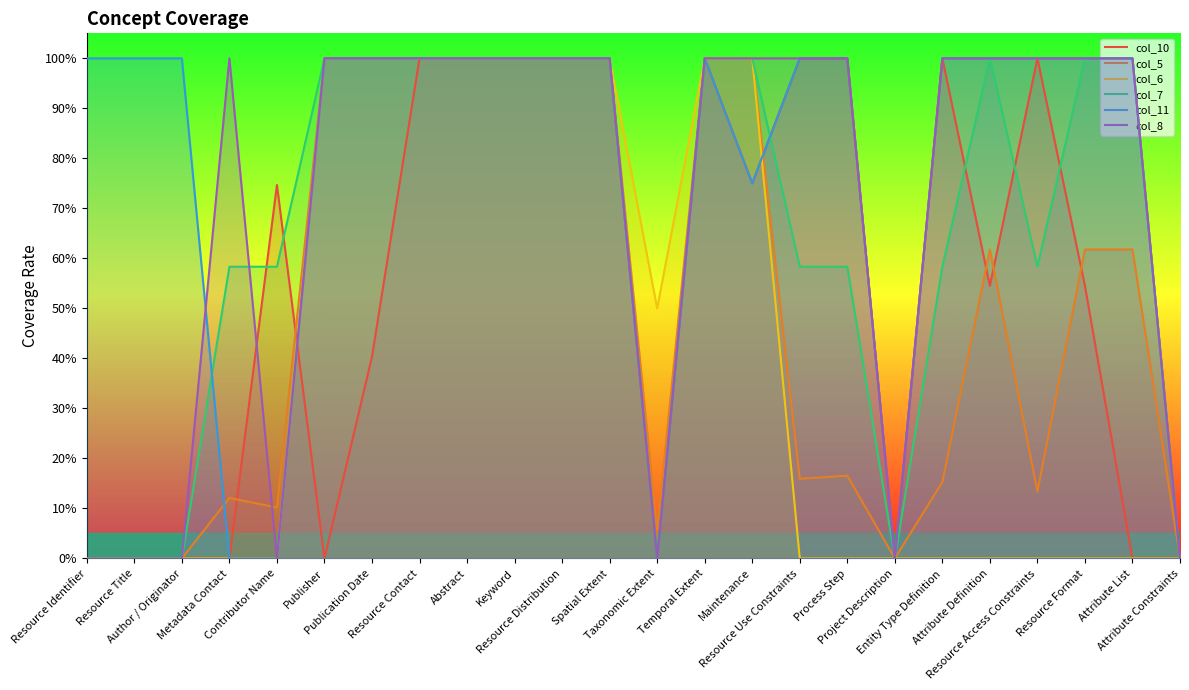

What is the difference between the col_10 values at Entity Type Definition and Attribute Definition?

0.5